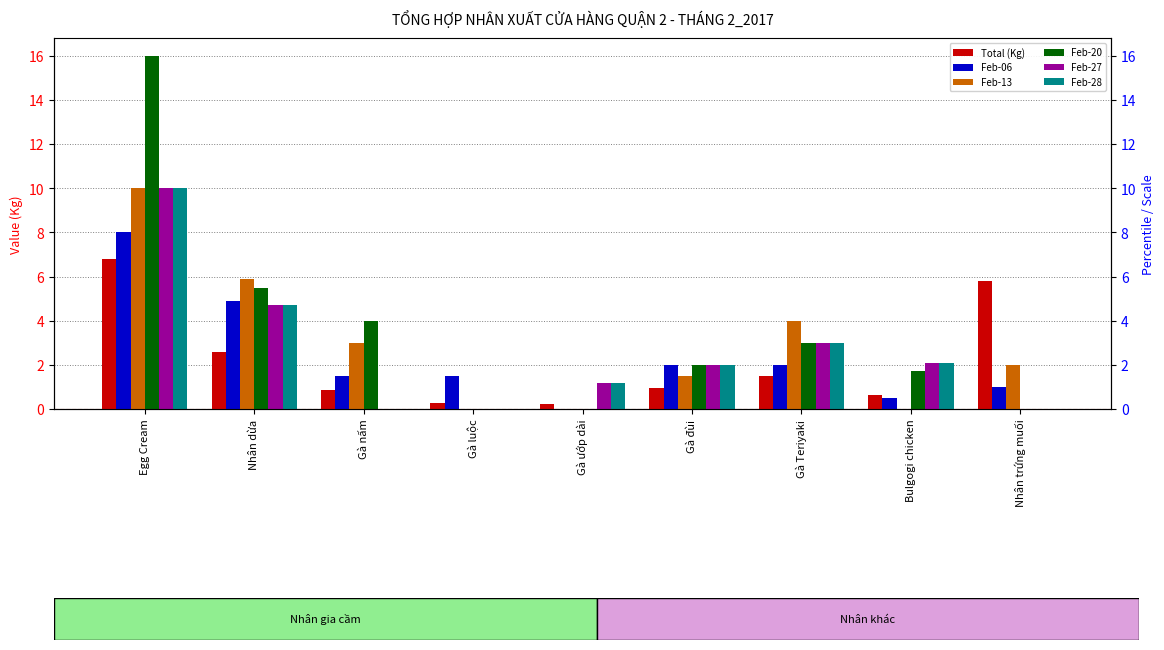

What is the label of the 8th bar from the left?

Bulgogi chicken